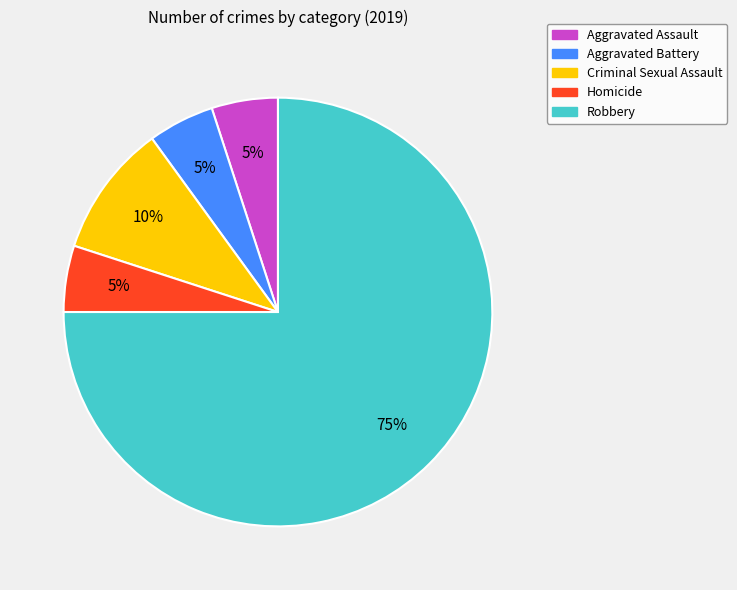

How many segments does this pie chart have?

5